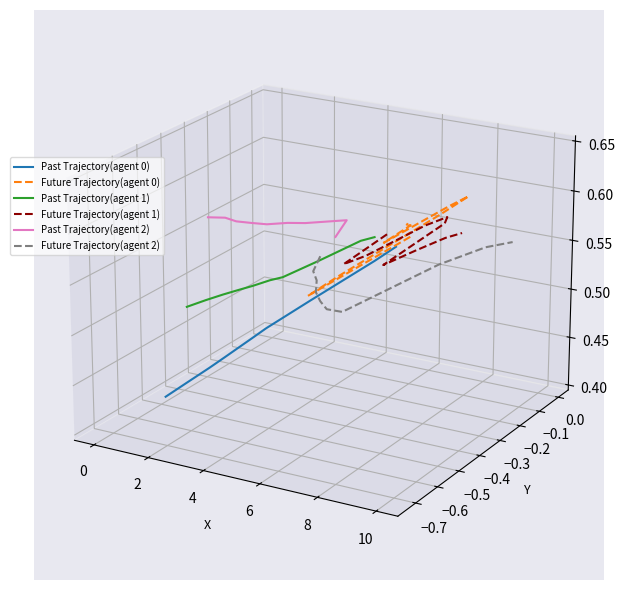

Count the number of categories in the chart.

10